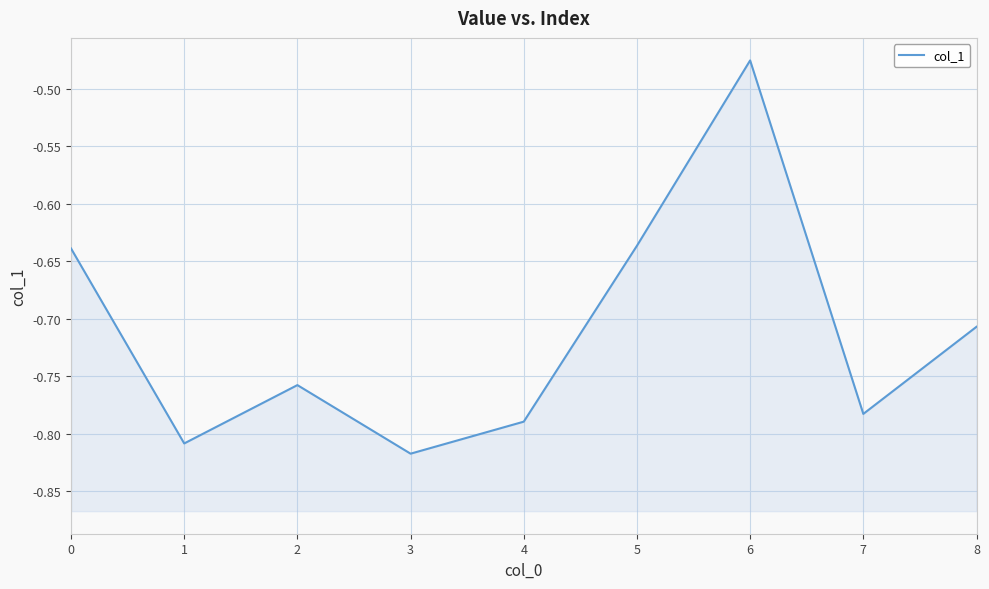

Reading left to right, list all the values displayed in this chart.

0=-0.6	1=-0.8	2=-0.8	3=-0.8	4=-0.8	5=-0.6	6=-0.5	7=-0.8	8=-0.7